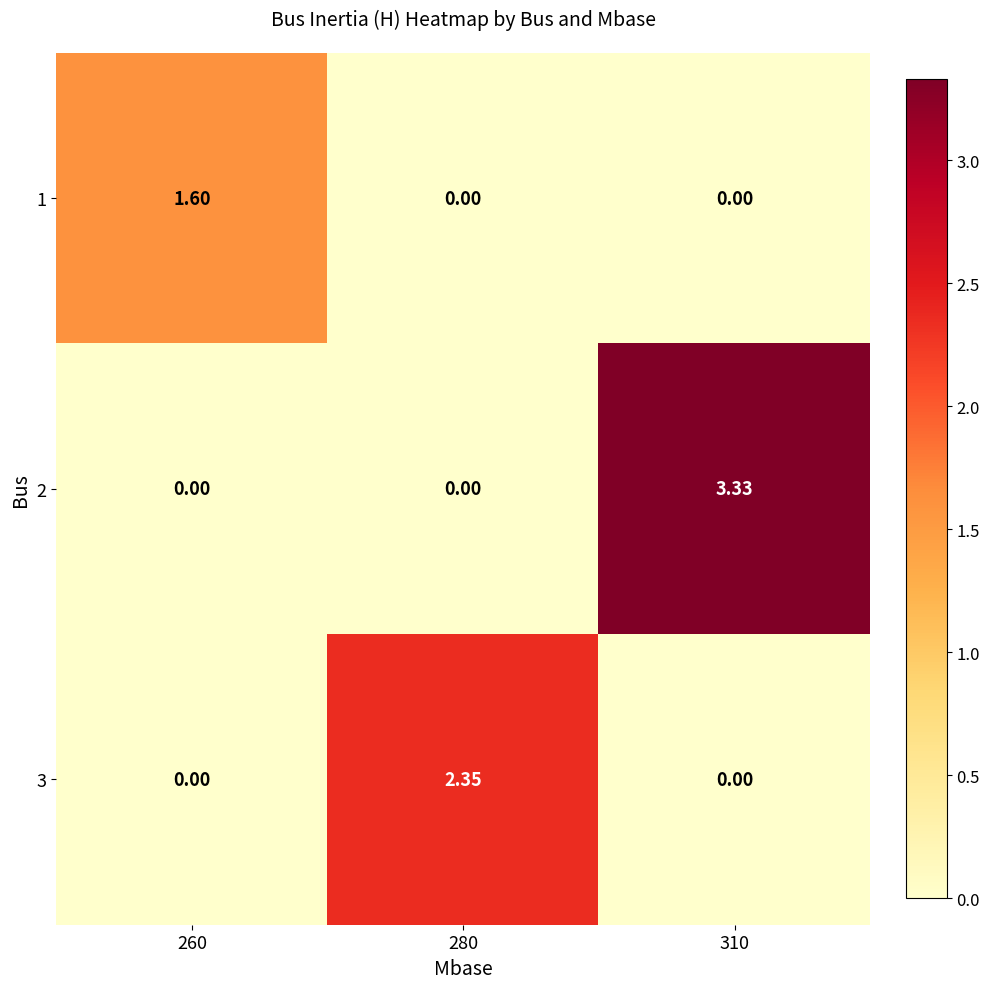

How many positive values does the 1 series have?

1